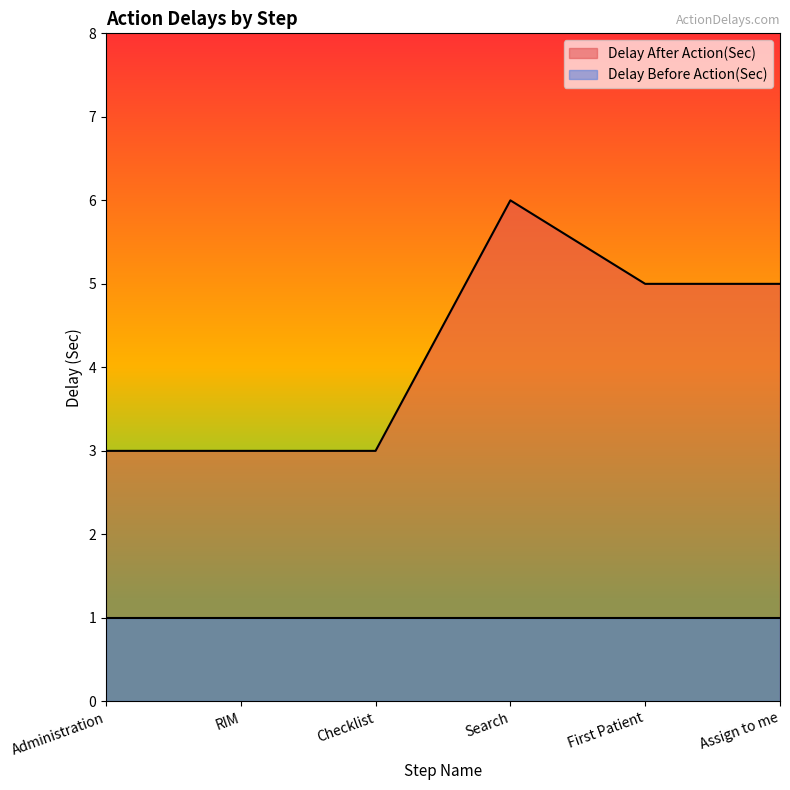

What is the difference between the maximum and minimum values?

3